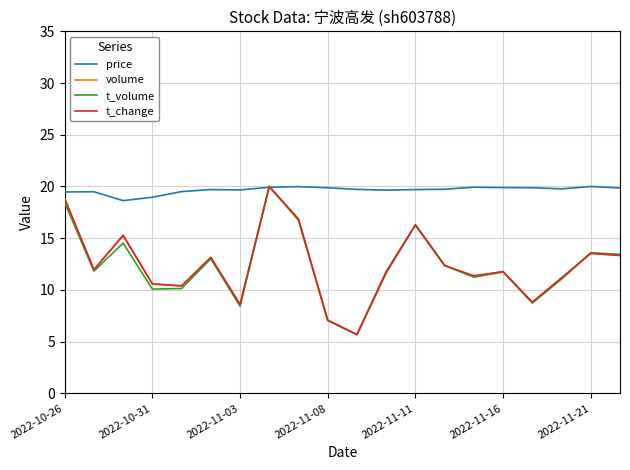

Which series has the largest total across all categories?

price